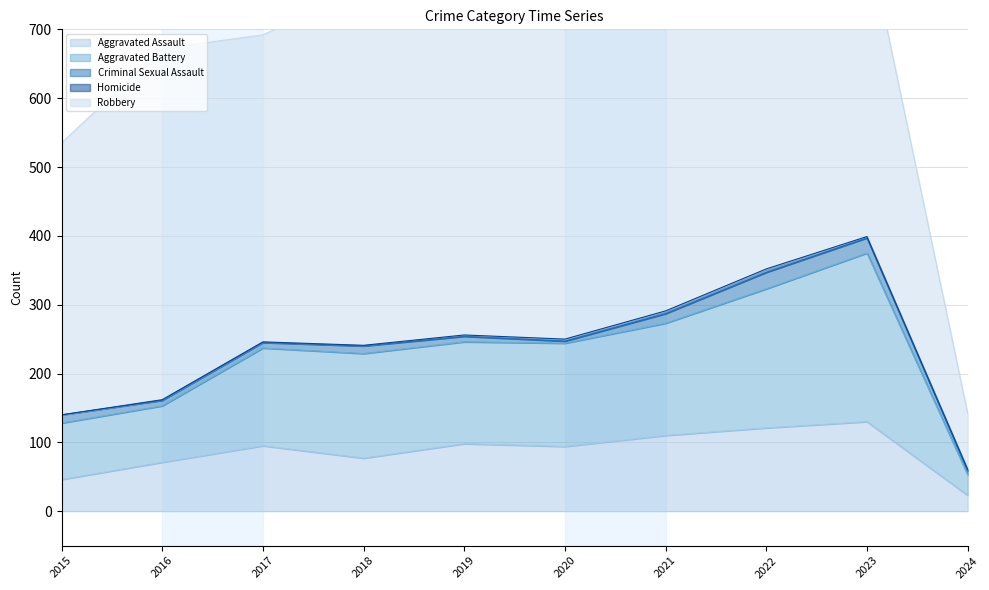

What is the sum of all Homicide values?

21